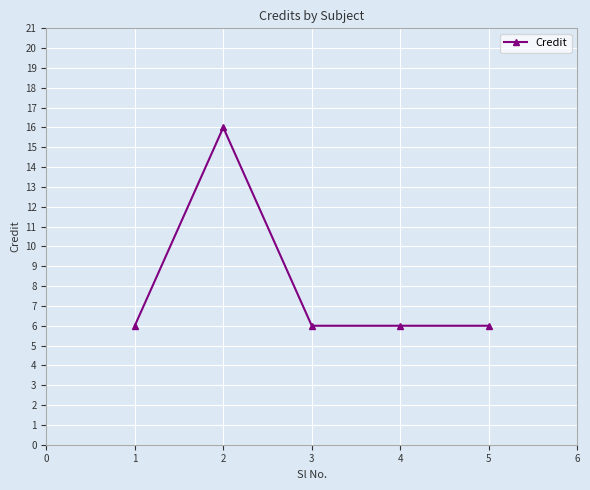

True or false: the data has more than 2 interior local peaks.

False